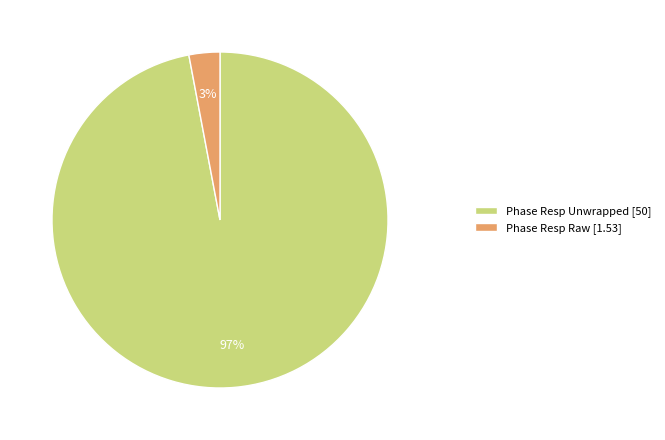

Which slice is the smallest?

Phase Resp Raw